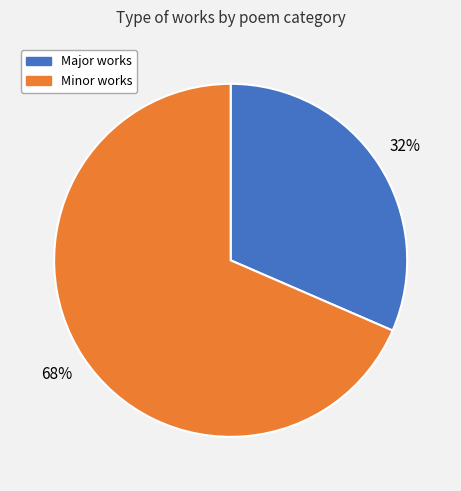

To the nearest percent, what is the combined percentage of Minor works and Major works?

100%